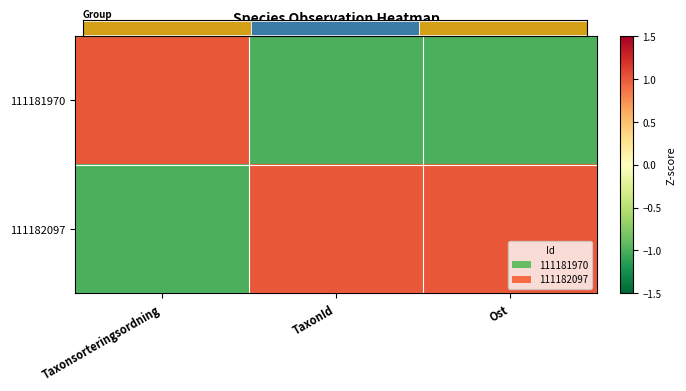

Which series has the widest spread of values?

111181970